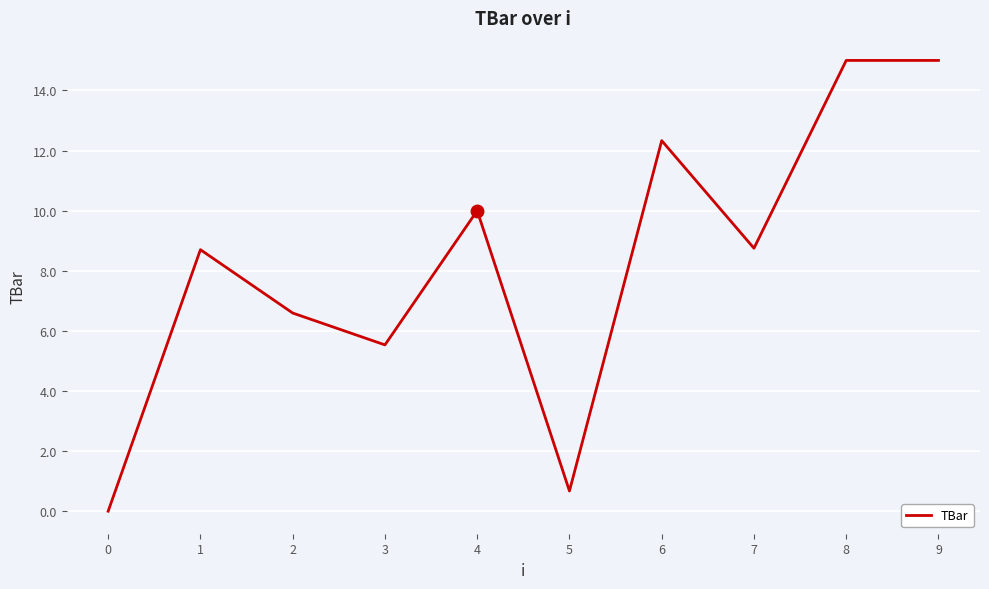

Read the value at 8.

15.0